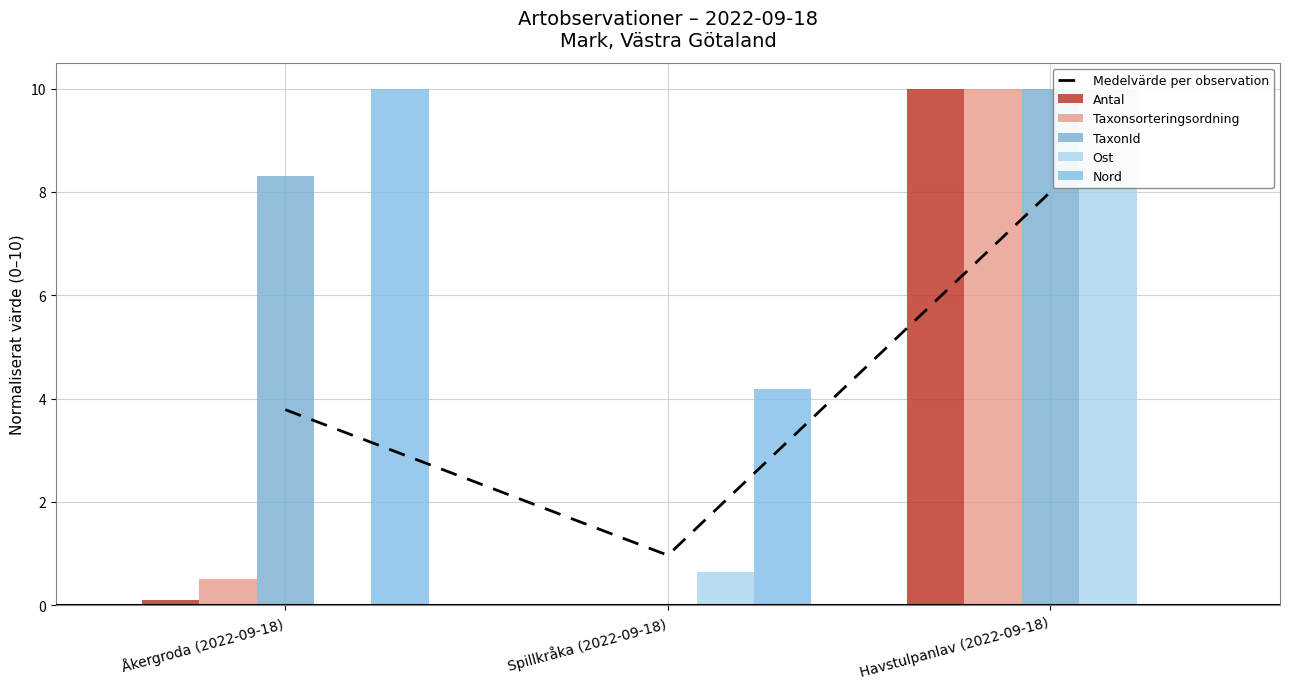

At which category is the sum across all series the highest?

Havstulpanlav (2022-09-18)